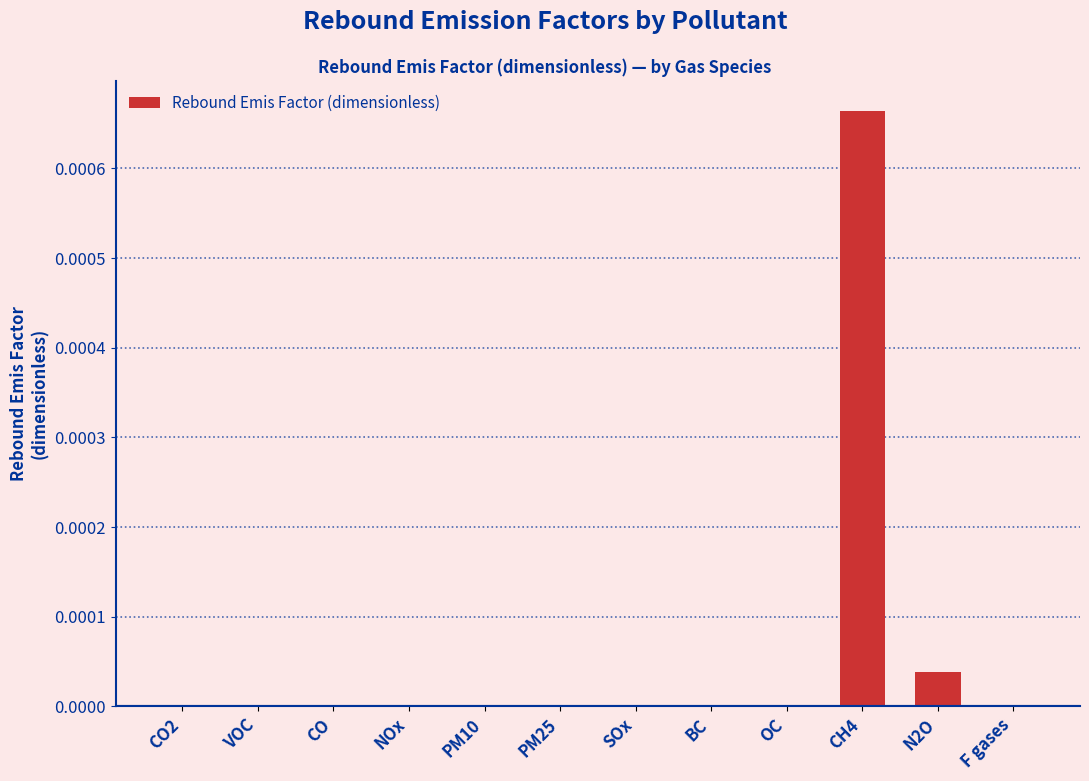

How many data points does each series have?

12